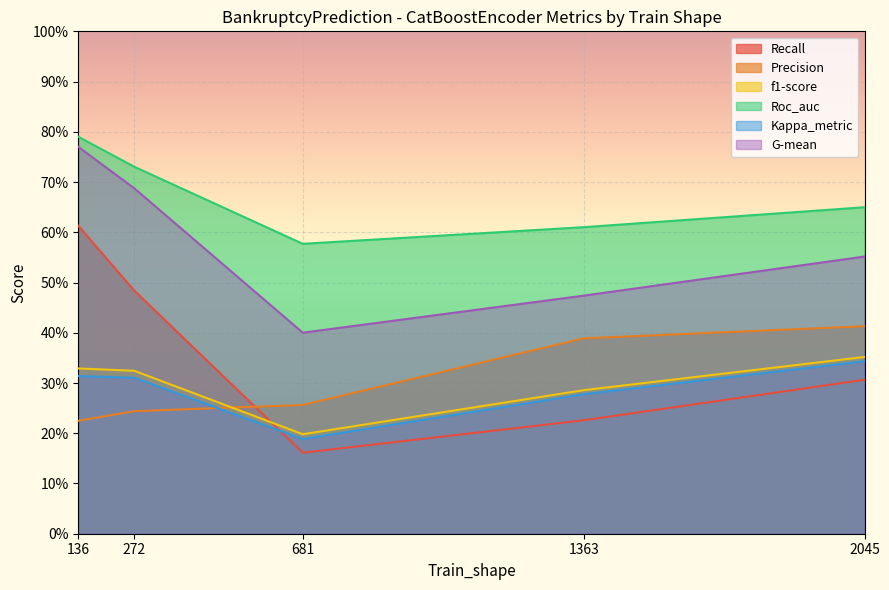

True or false: Roc_auc and f1-score cross at least once.

False